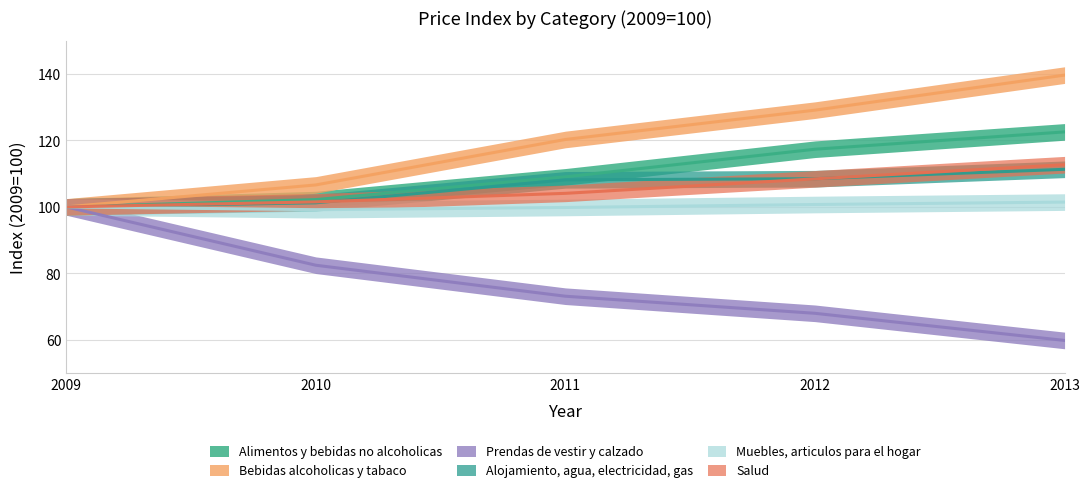

What is the value of the Bebidas alcoholicas y tabaco point at the 5th from the left?

139.6